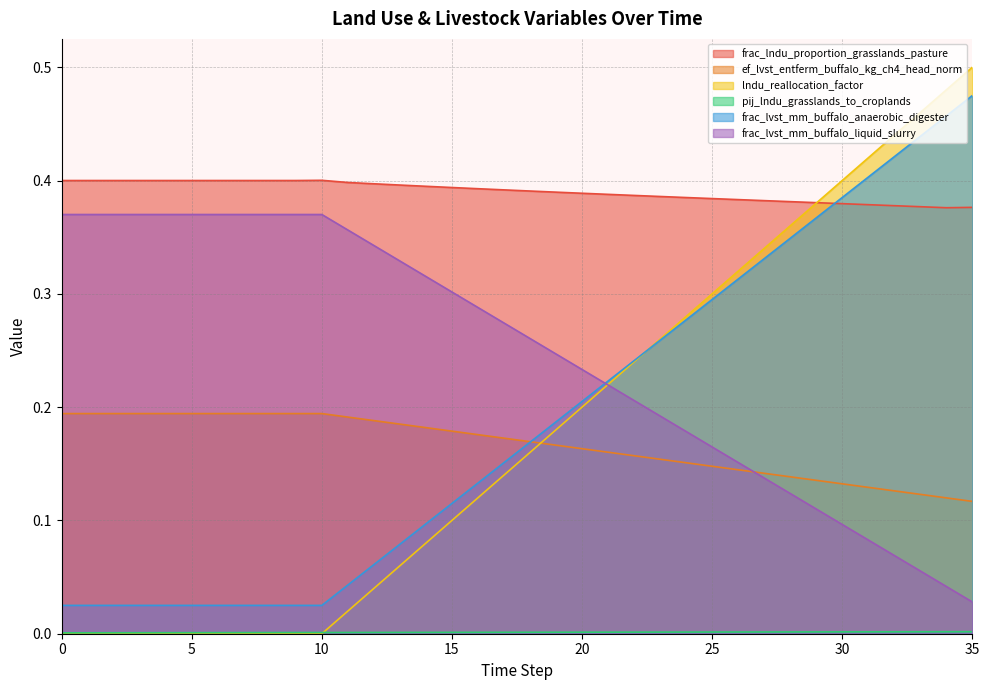

Where do frac_lvst_mm_buffalo_liquid_slurry and frac_lvst_mm_buffalo_anaerobic_digester first cross each other?

20 and 21